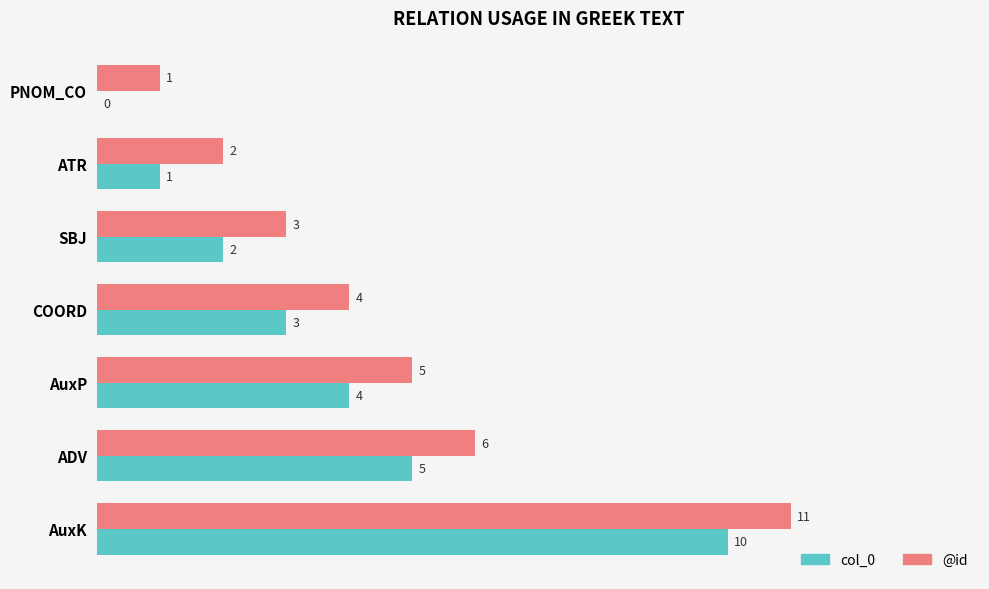

At which category is the sum across all series the highest?

AuxK